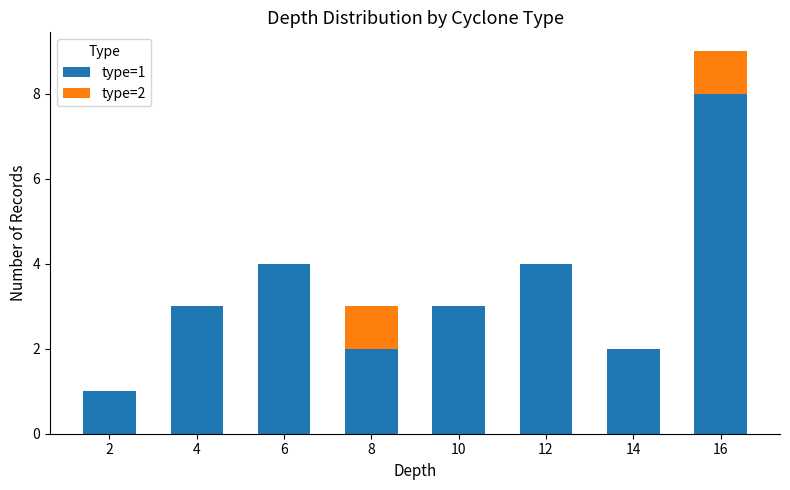

At which category is the sum across all series the highest?

16